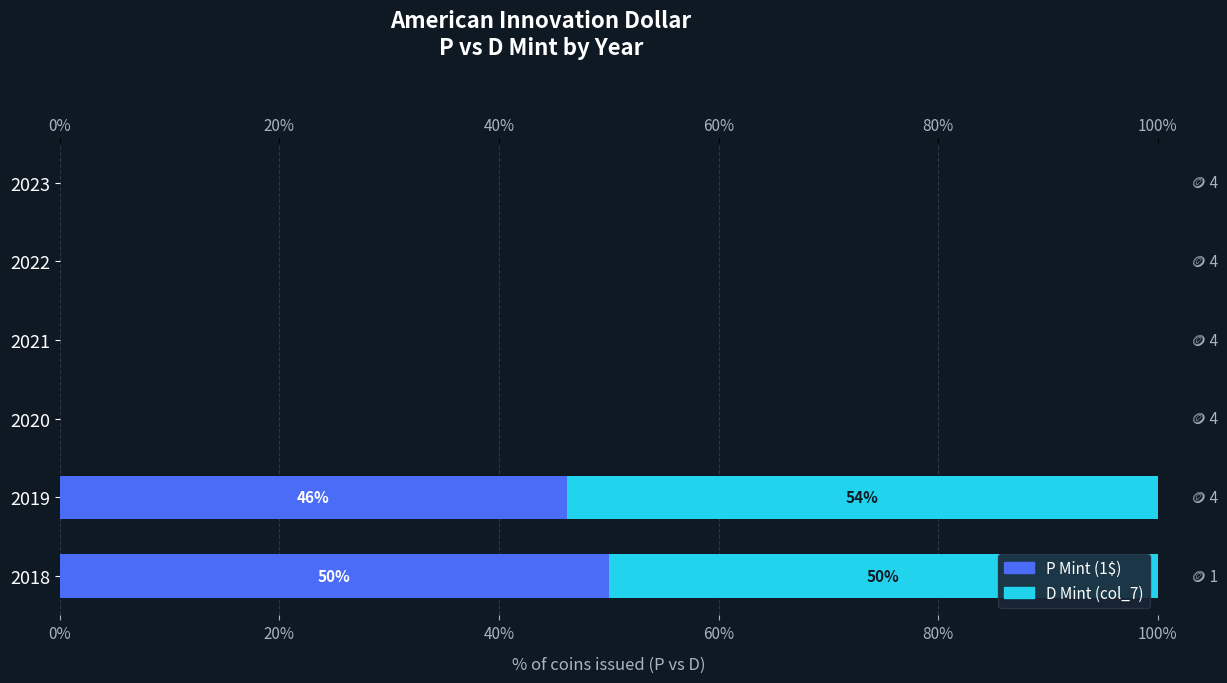

Which series changed the most between 2020 and 2023?

P (1$)